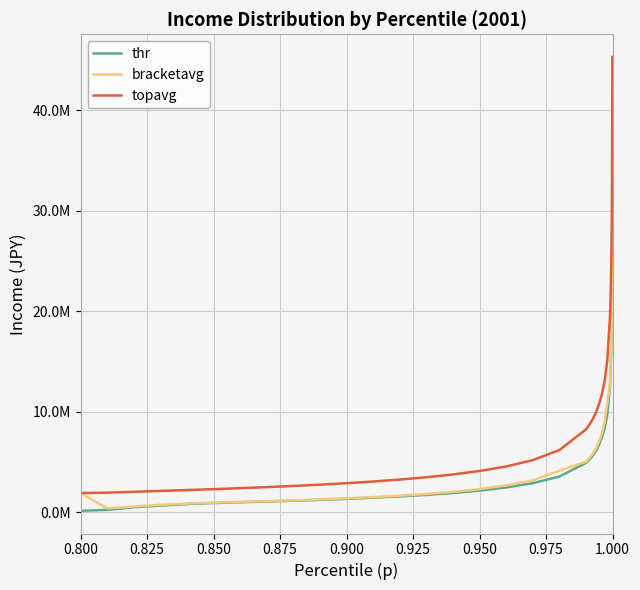

Which series has the widest spread of values?

topavg